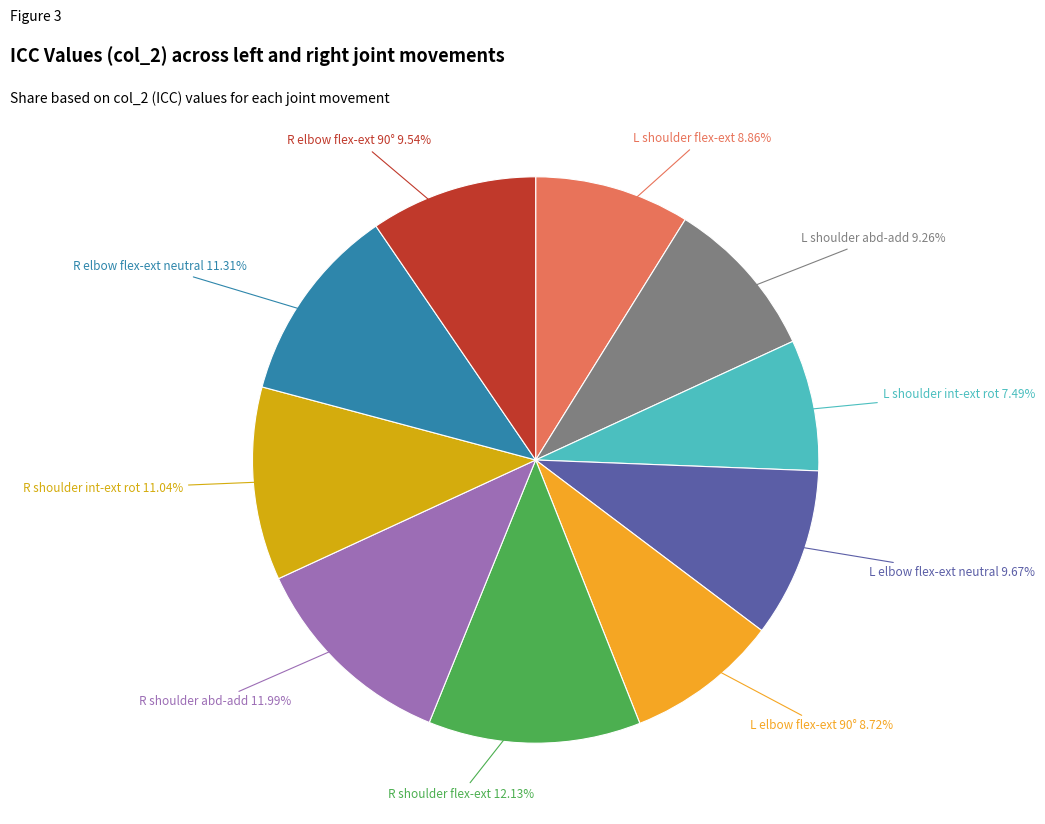

Is there a majority slice in this chart?

No